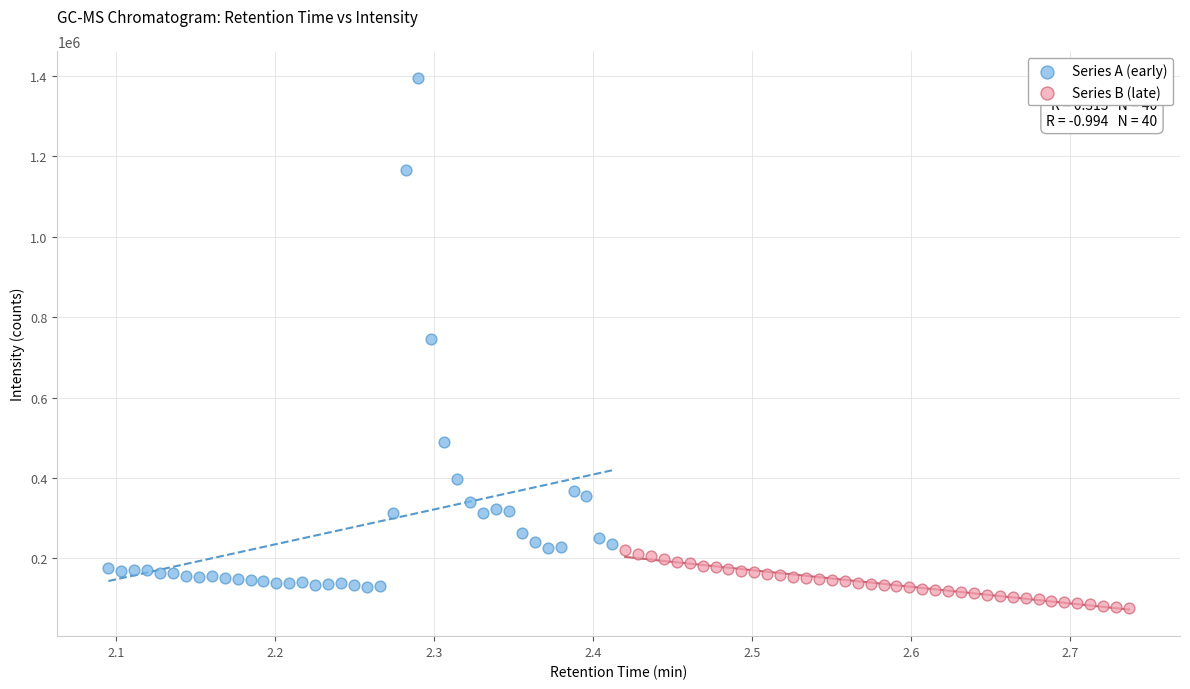

Which series has the widest spread of Y values?

Series A (early)